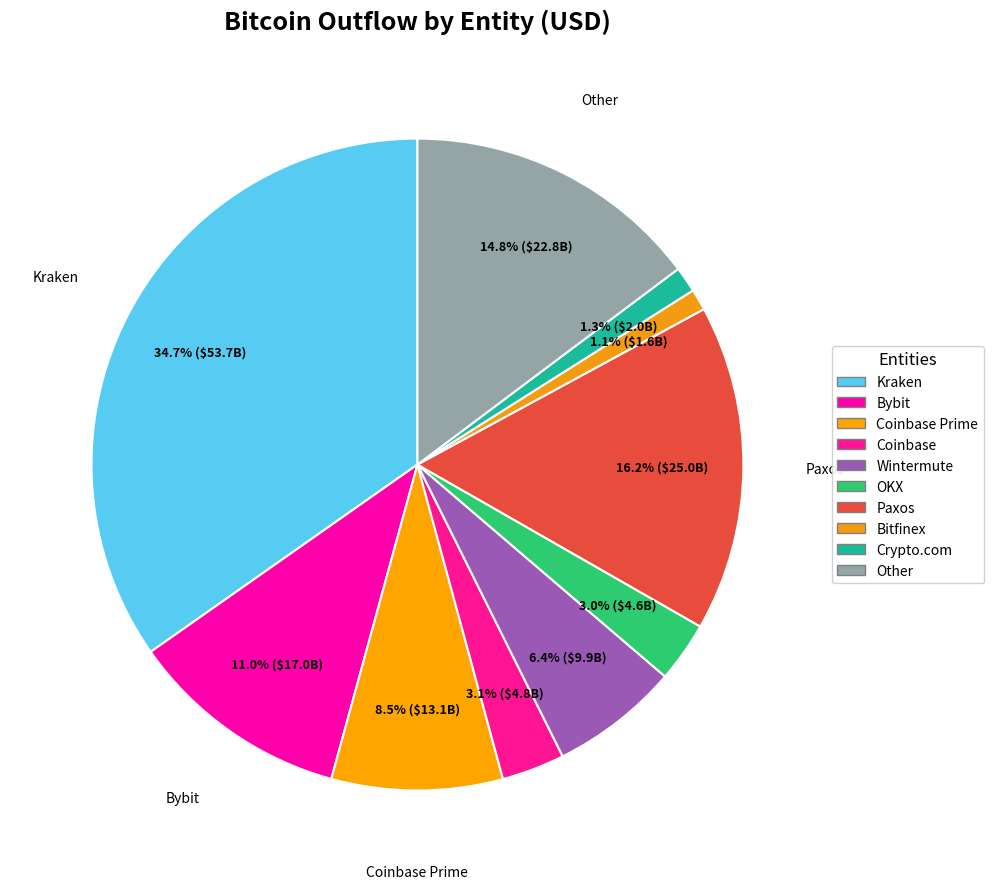

Does any single category account for the majority?

No